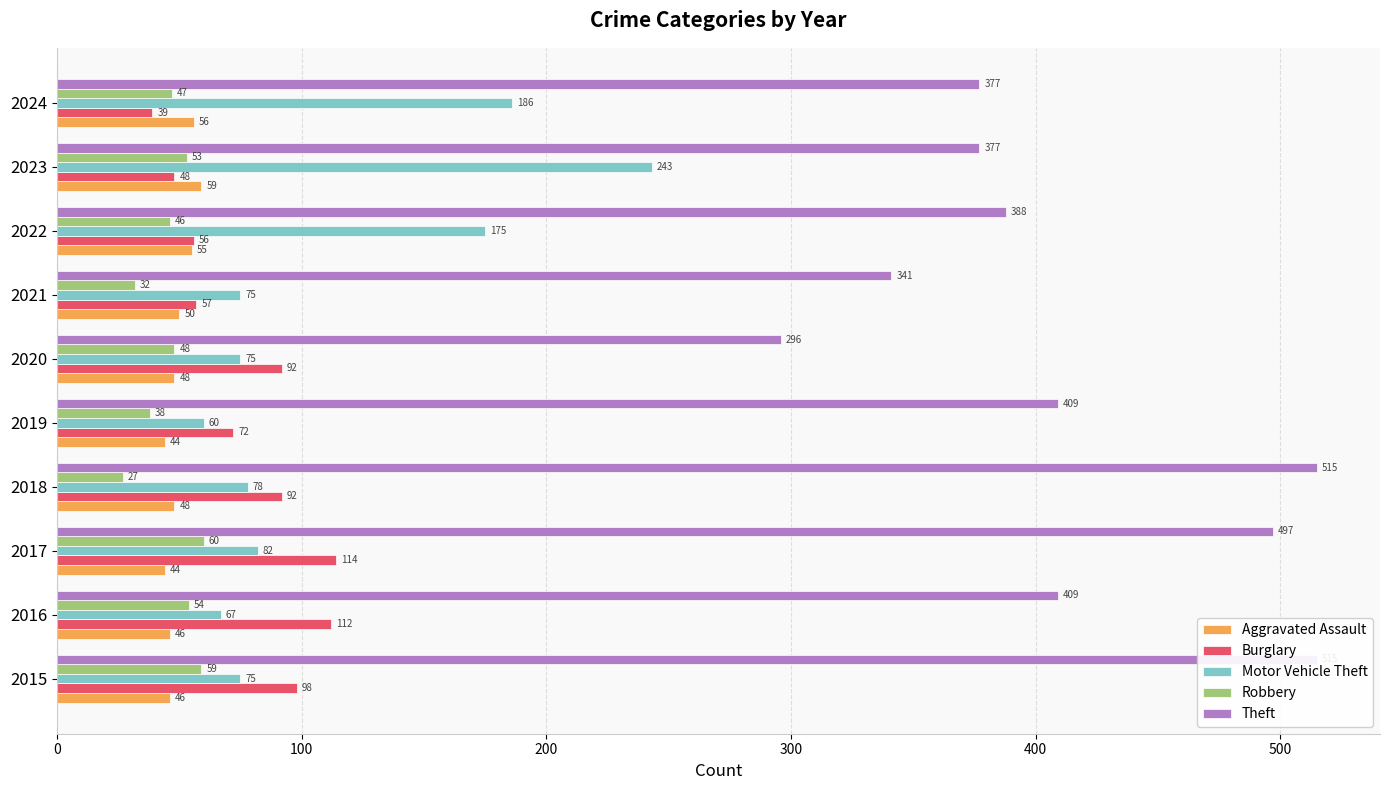

Does the chart contain any negative values?

No